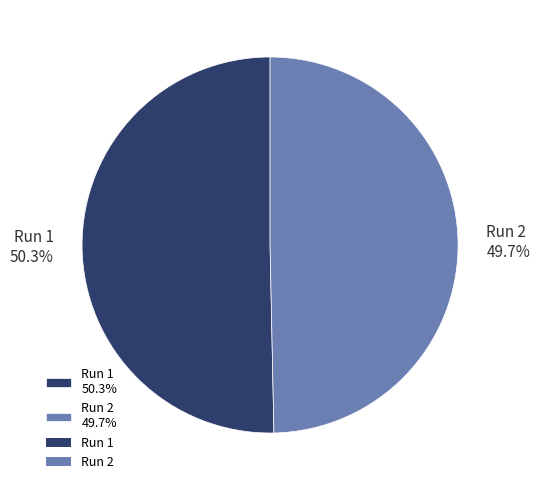

What percentage is NOT represented by Run 1?

49.7%